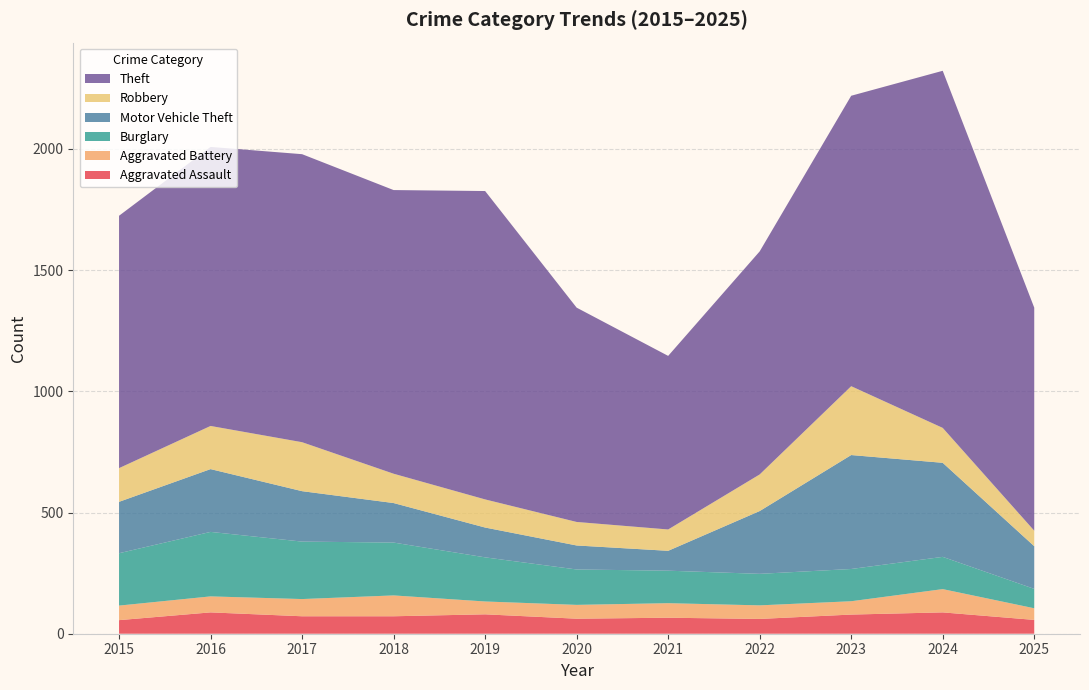

Reading right to left, list all the values displayed in this chart.

Aggravated Assault: 2025=57	2024=88	2023=79	2022=61	2021=66	2020=62	2019=80	2018=72	2017=72	2016=88	2015=56
Aggravated Battery: 2025=48	2024=96	2023=55	2022=56	2021=60	2020=57	2019=53	2018=86	2017=71	2016=66	2015=60
Burglary: 2025=80	2024=133	2023=133	2022=130	2021=134	2020=146	2019=182	2018=218	2017=237	2016=266	2015=216
Motor Vehicle Theft: 2025=176	2024=388	2023=470	2022=259	2021=82	2020=99	2019=123	2018=163	2017=208	2016=259	2015=212
Robbery: 2025=64	2024=144	2023=284	2022=151	2021=88	2020=97	2019=116	2018=121	2017=202	2016=178	2015=139
Theft: 2025=920	2024=1473	2023=1198	2022=920	2021=716	2020=884	2019=1272	2018=1170	2017=1188	2016=1151	2015=1041